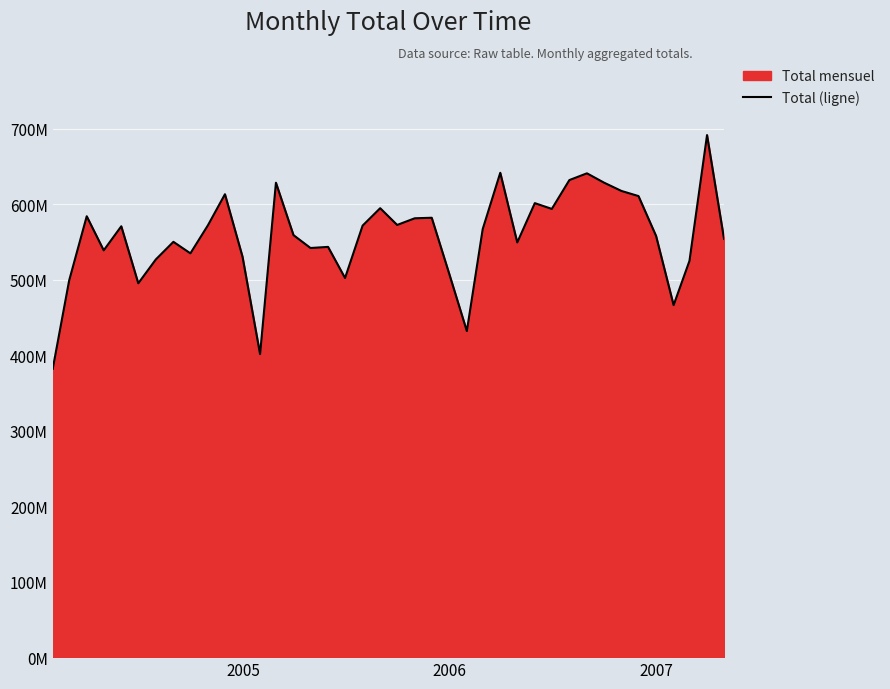

Does the chart display data point markers on the line(s)?

No